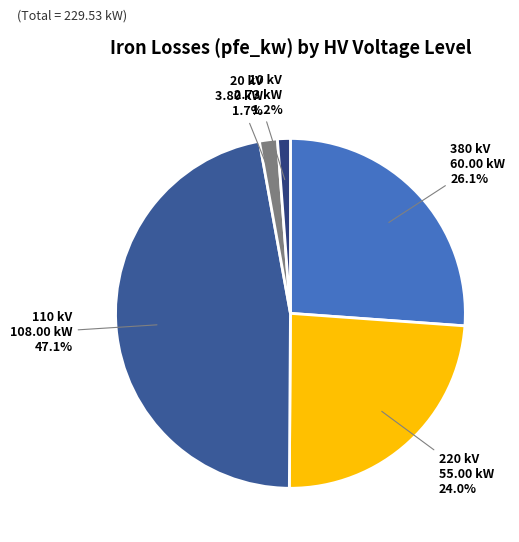

How much of the chart is everything except 220 kV?

76.0%